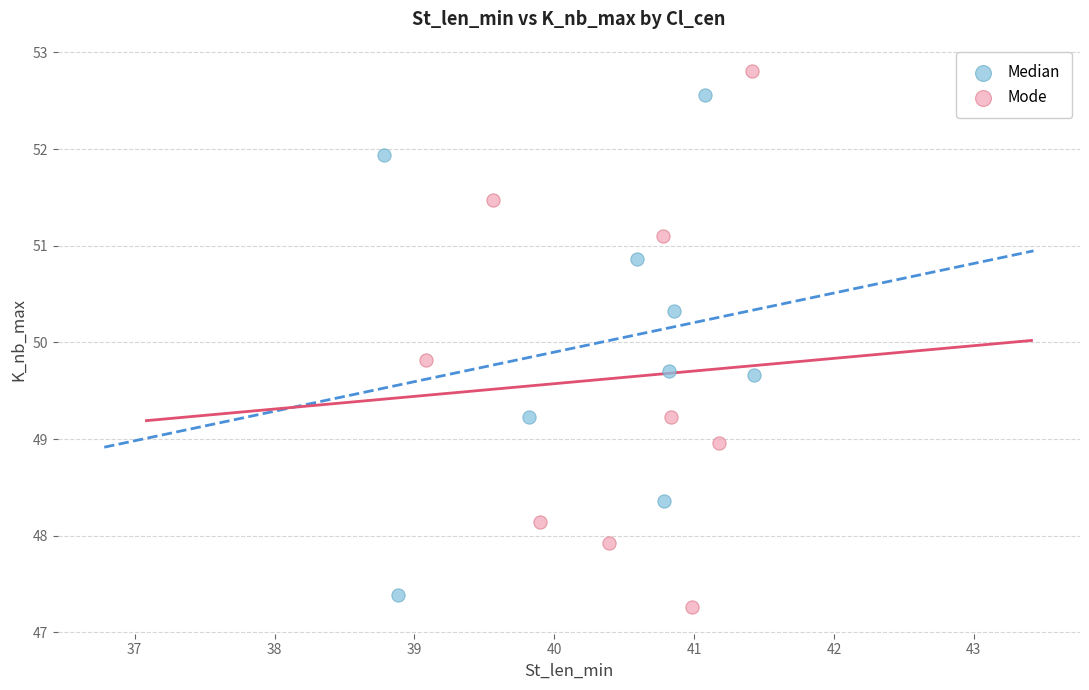

Which series reaches the minimum Y coordinate?

Mode